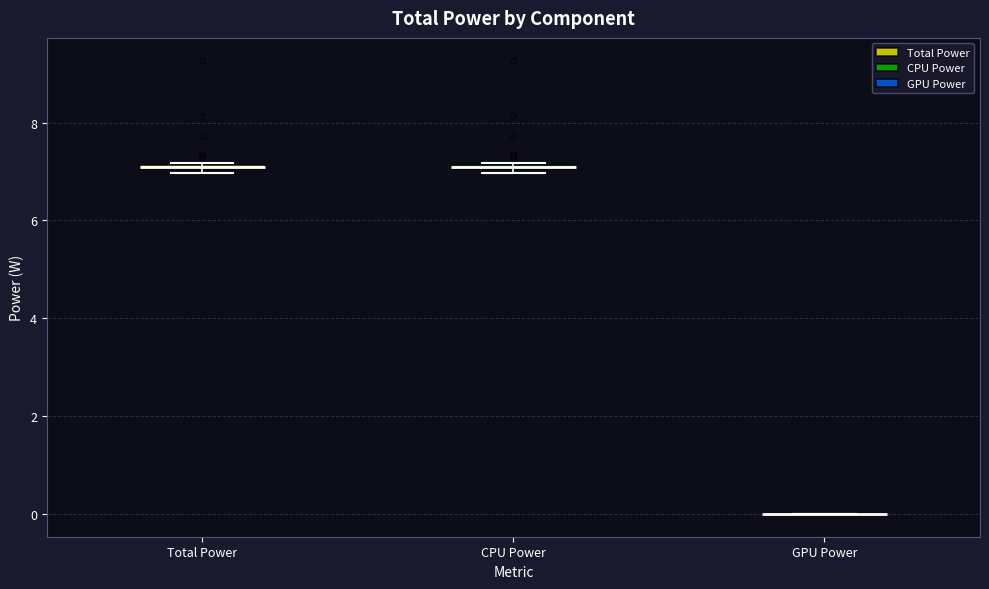

Where is the lower edge of the box for CPU Power on the y-axis? The values are not printed on the chart, so give them approximately, as read against the axis.

7.0